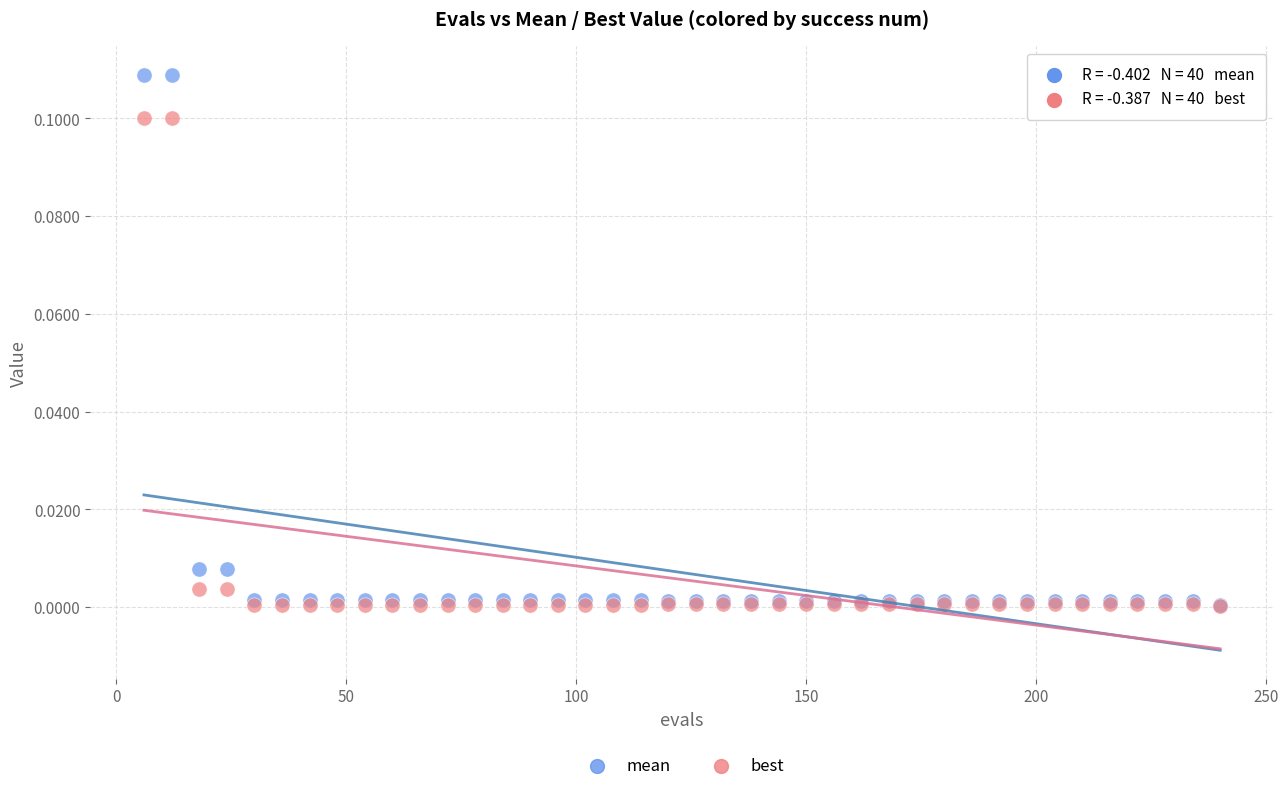

What are all the series names shown in the legend?

mean, best